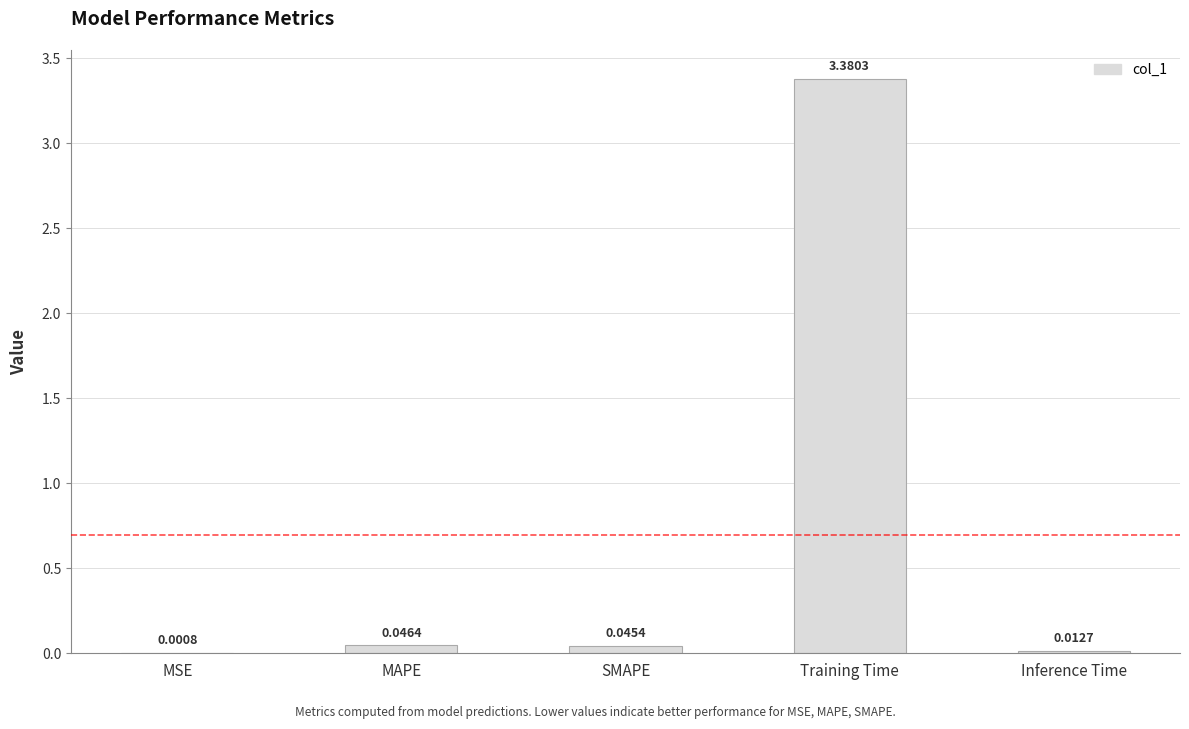

Which has a higher value, MSE or MAPE?

MAPE